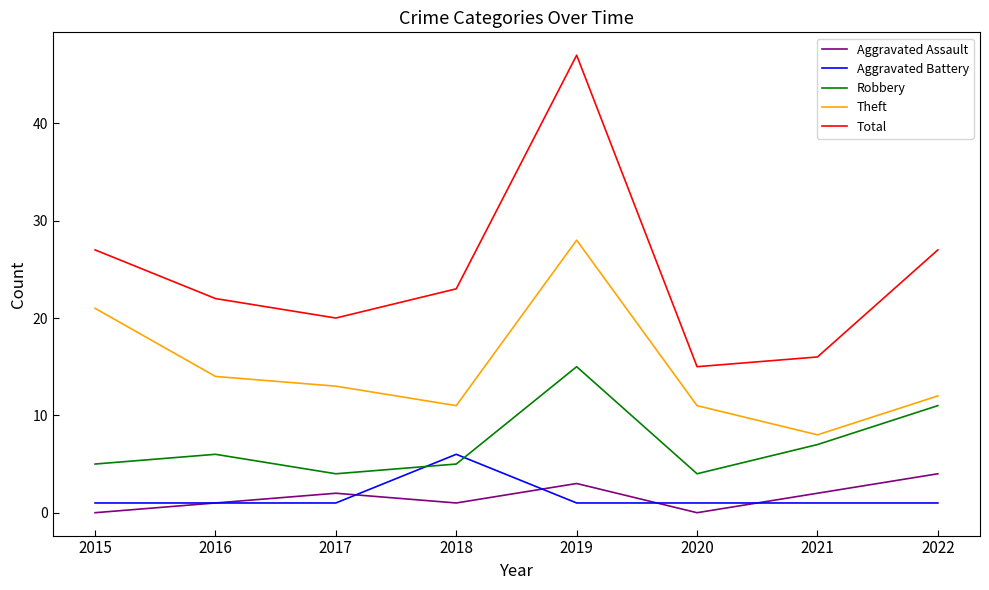

Between 2017 and 2019, which series saw the biggest shift?

Total